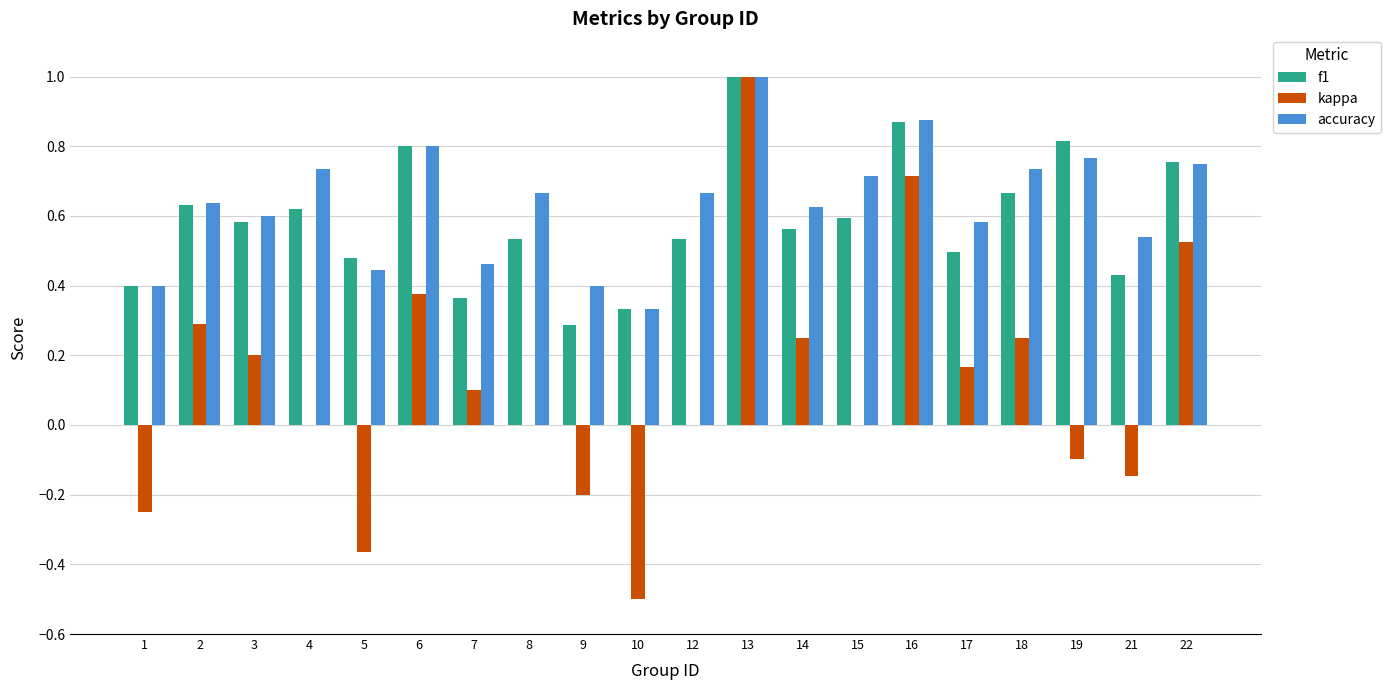

The kappa series shows 0.9 at 22. True or false?

False